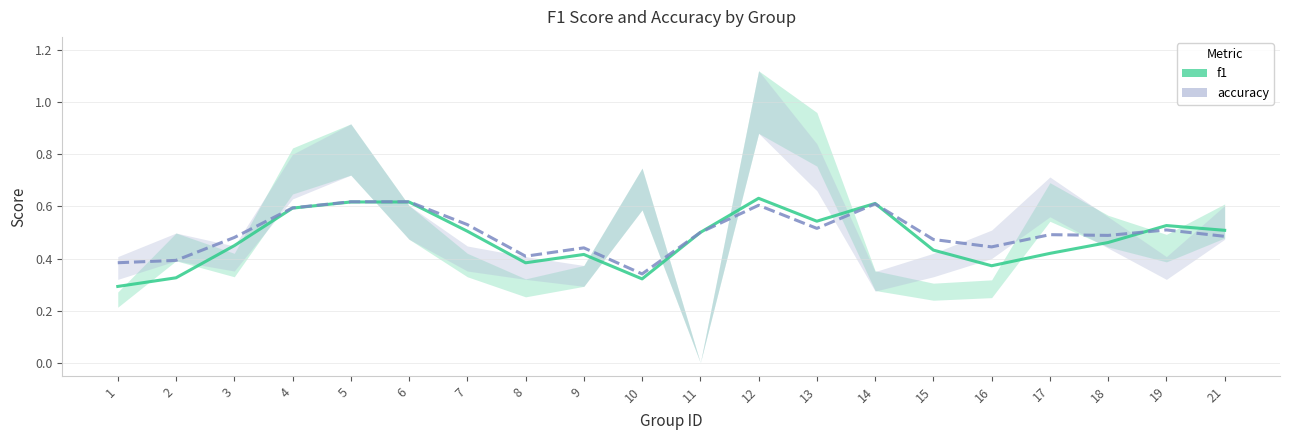

What is the difference between the f1 values at 7 and 17?

0.1